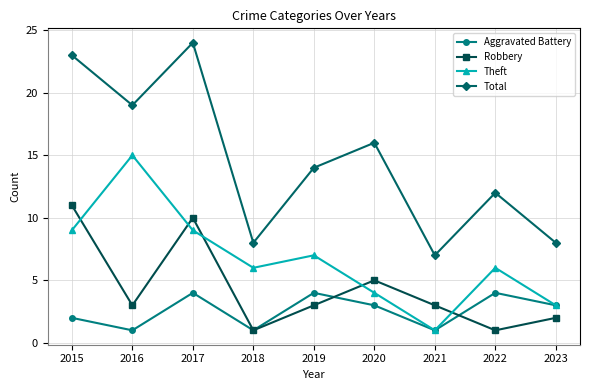

Which series has the largest total across all categories?

Total